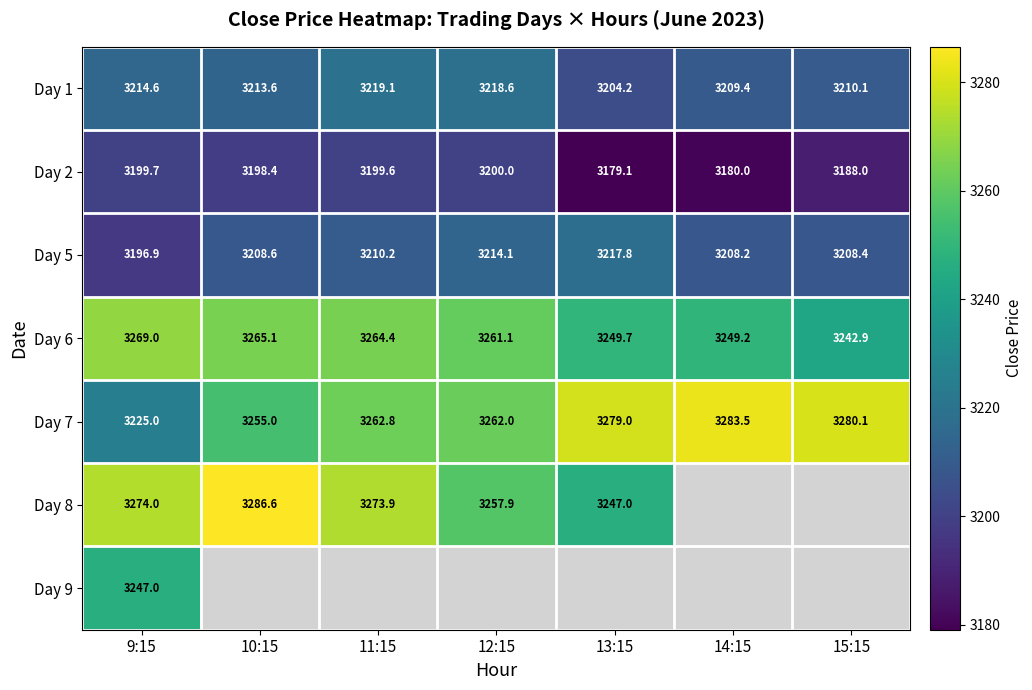

True or false: Day 8 has a value of 5146.4 at 10:15.

False